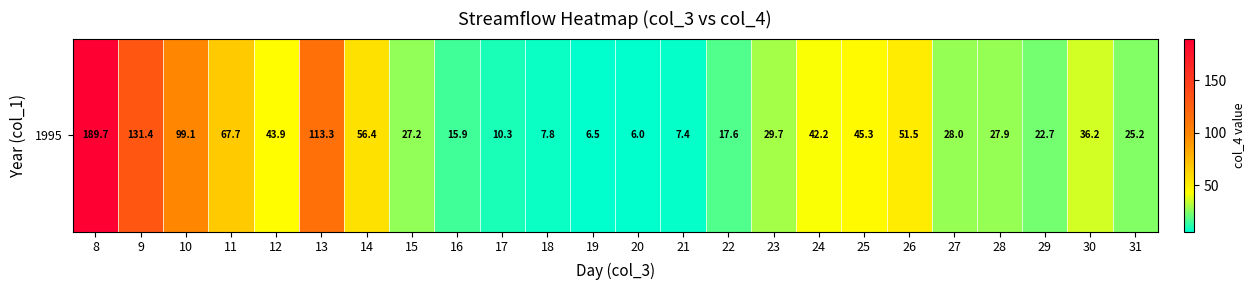

At which category does the chart reach its peak across all series?

8